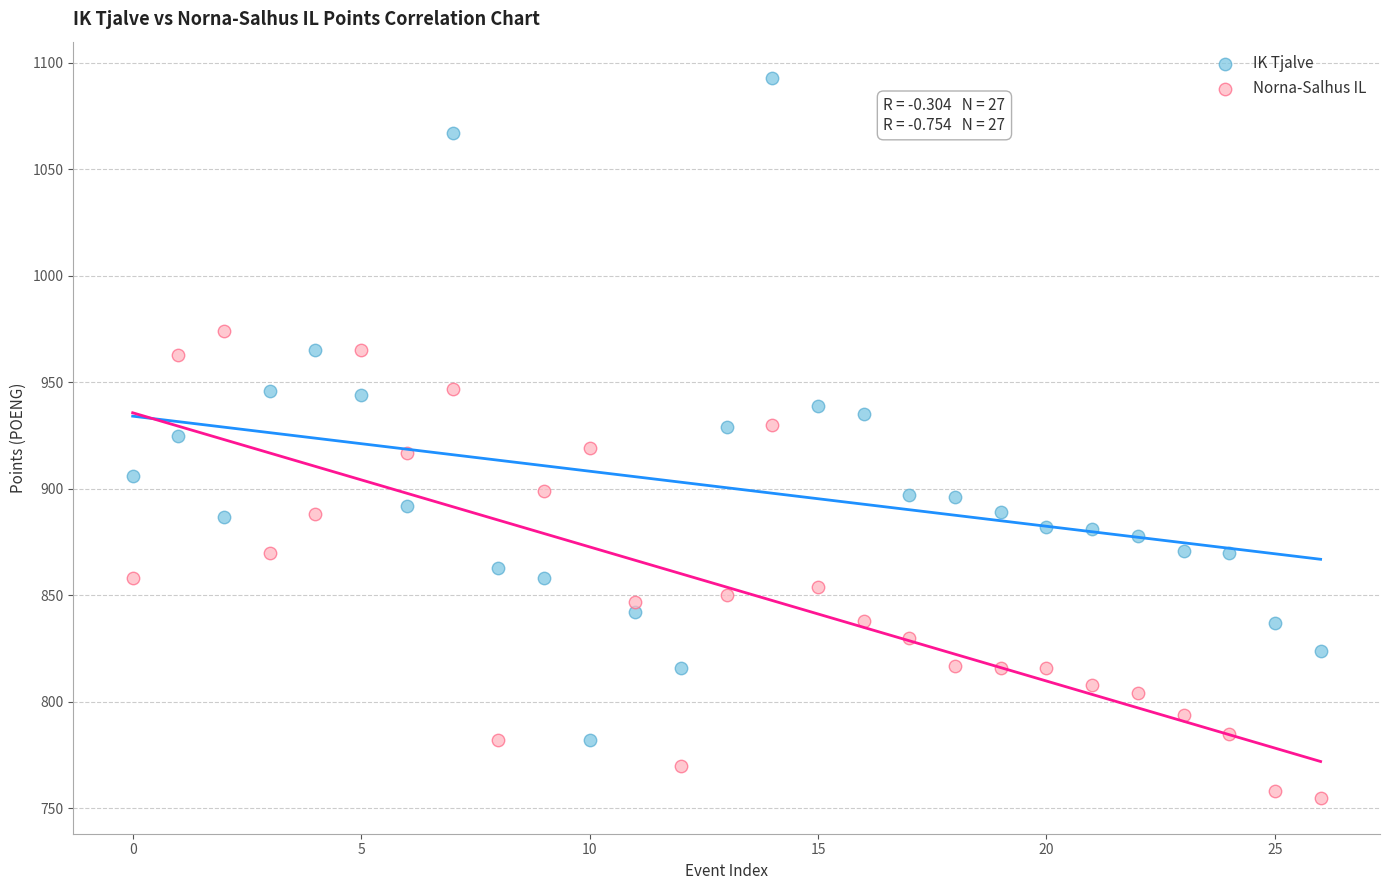

Which series contains the lowest Y value?

Norna-Salhus IL